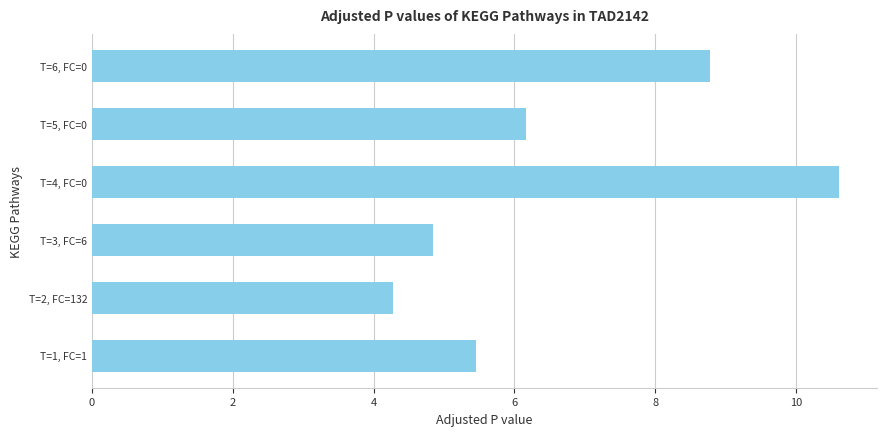

Does the chart contain any negative values?

No